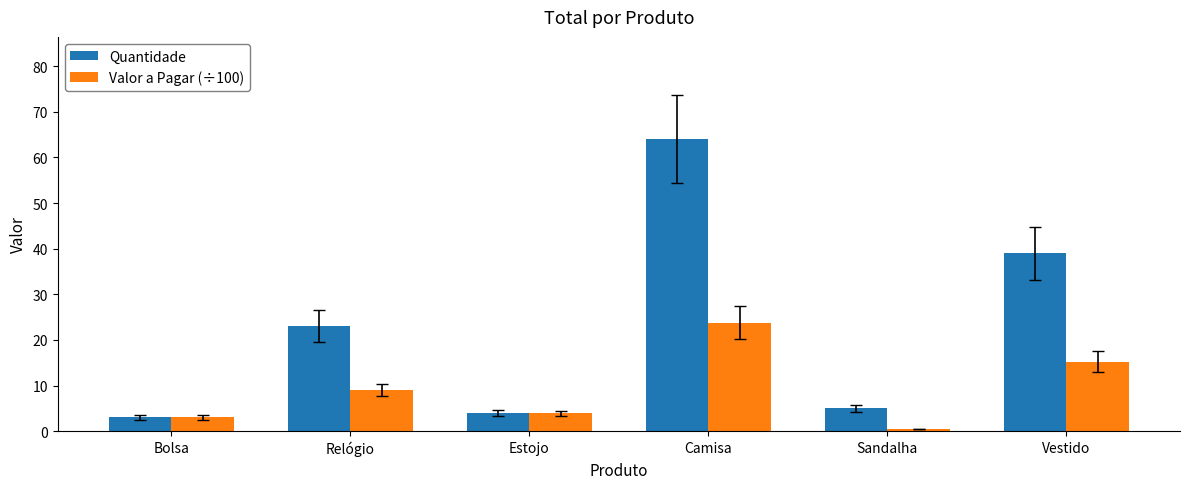

Rank the series by their maximum value, from highest to lowest.

Quantidade, Valor a Pagar (÷100)